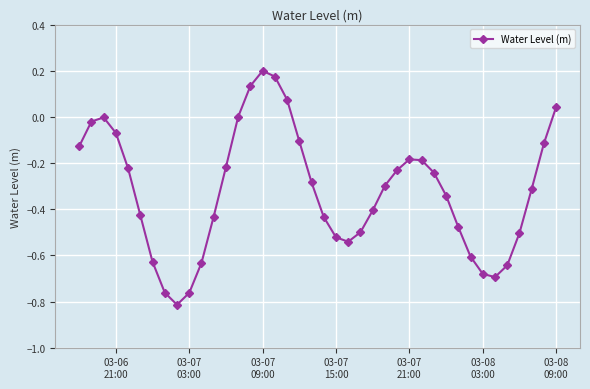

True or false: the data has more than 2 interior local peaks.

True